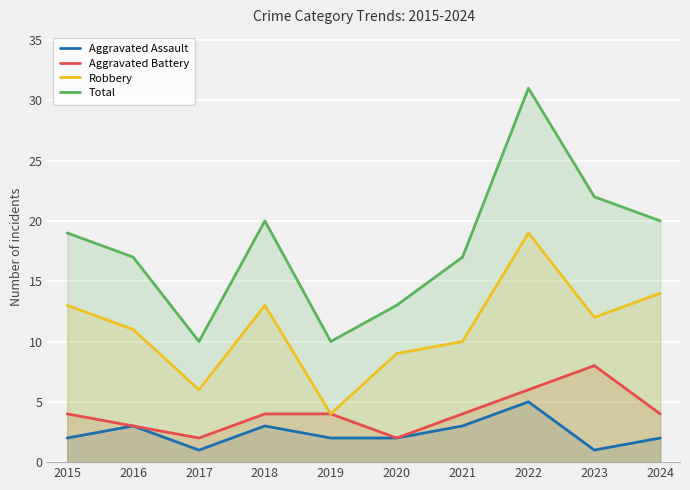

What is the value of the Aggravated Assault point at the 3rd from the left?

1